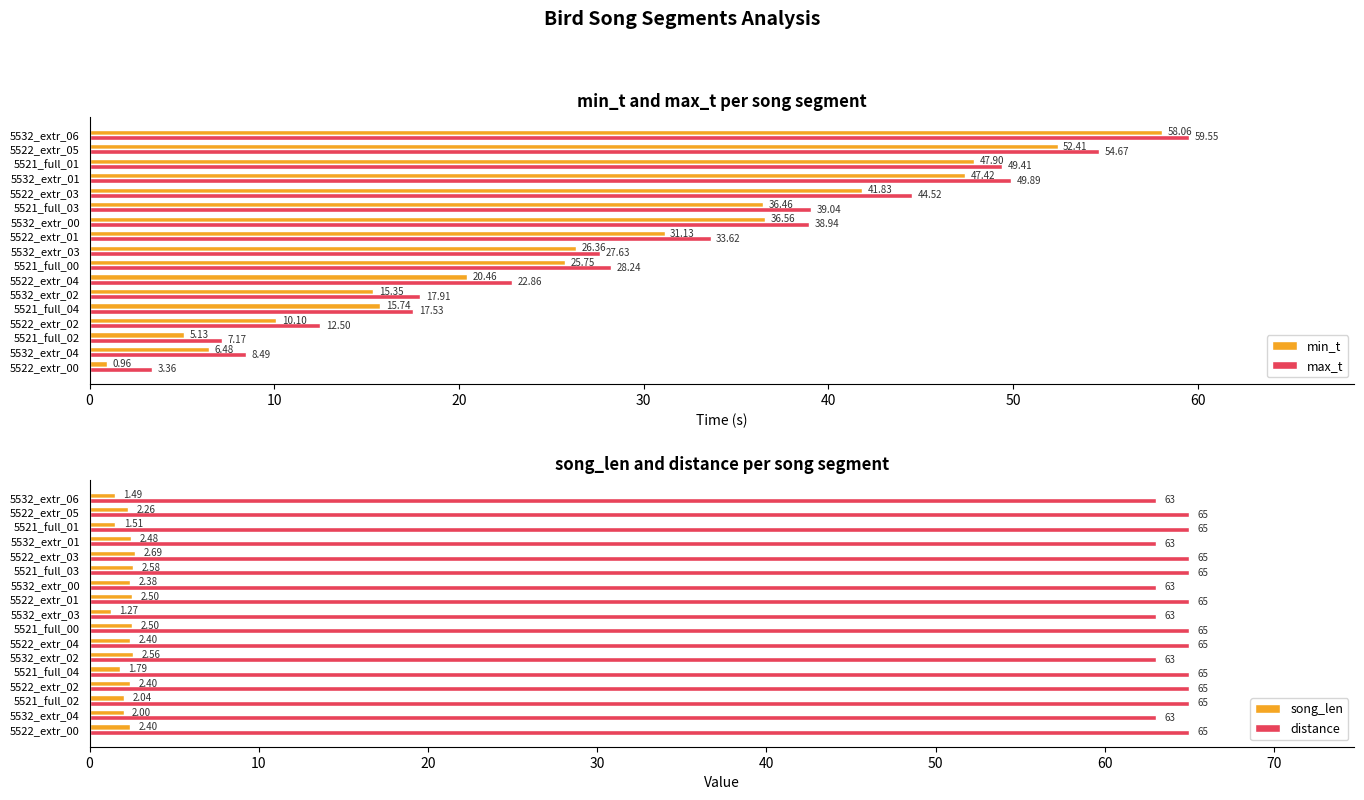

The distance series shows 65.0 at 5521_full_00. True or false?

True